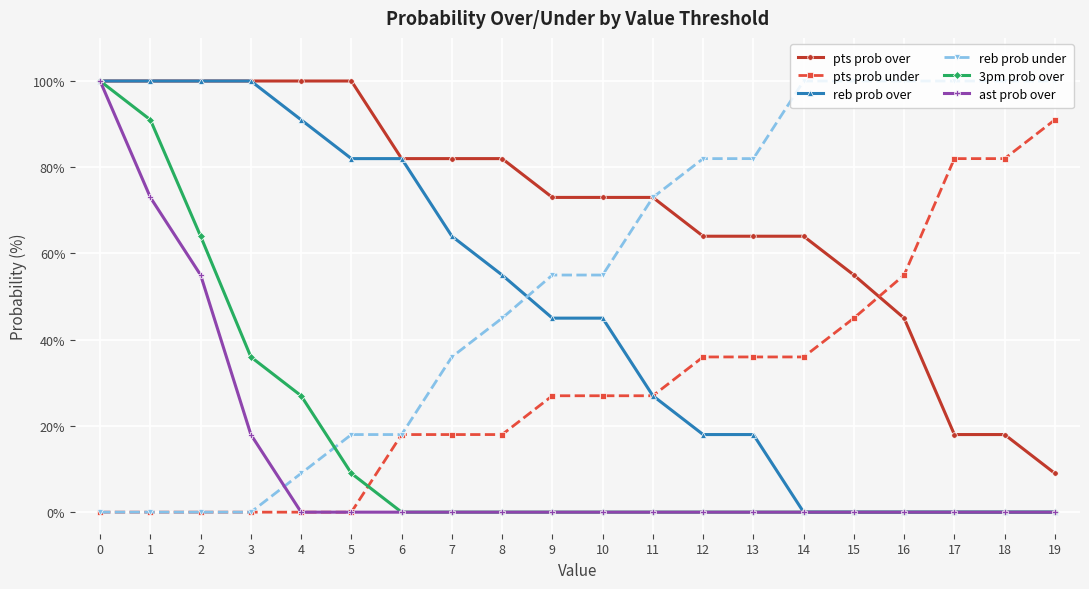

True or false: reb prob under has a value of 9 at 4.

True